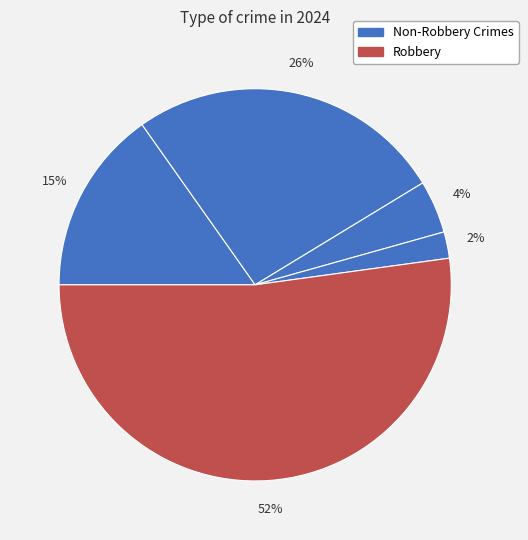

Count the number of slices in the pie.

5